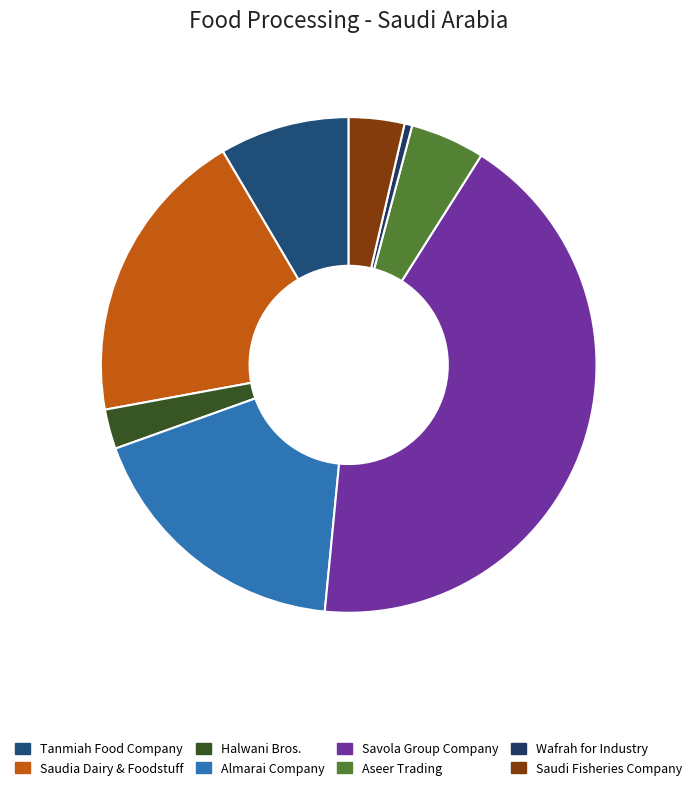

What is the ratio of the value at Saudi Fisheries Company to the value at Halwani Bros.?

1.4